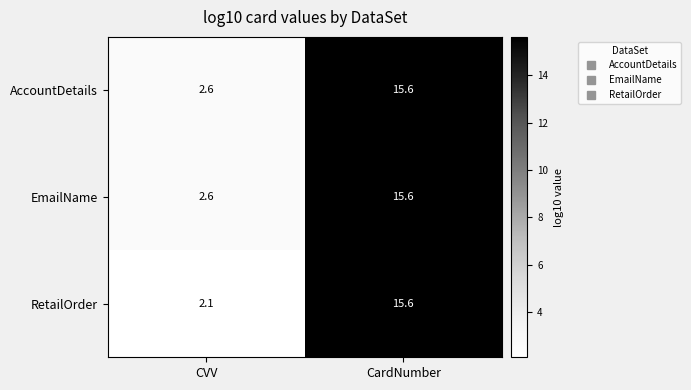

What is the sum of all AccountDetails values?

18.2